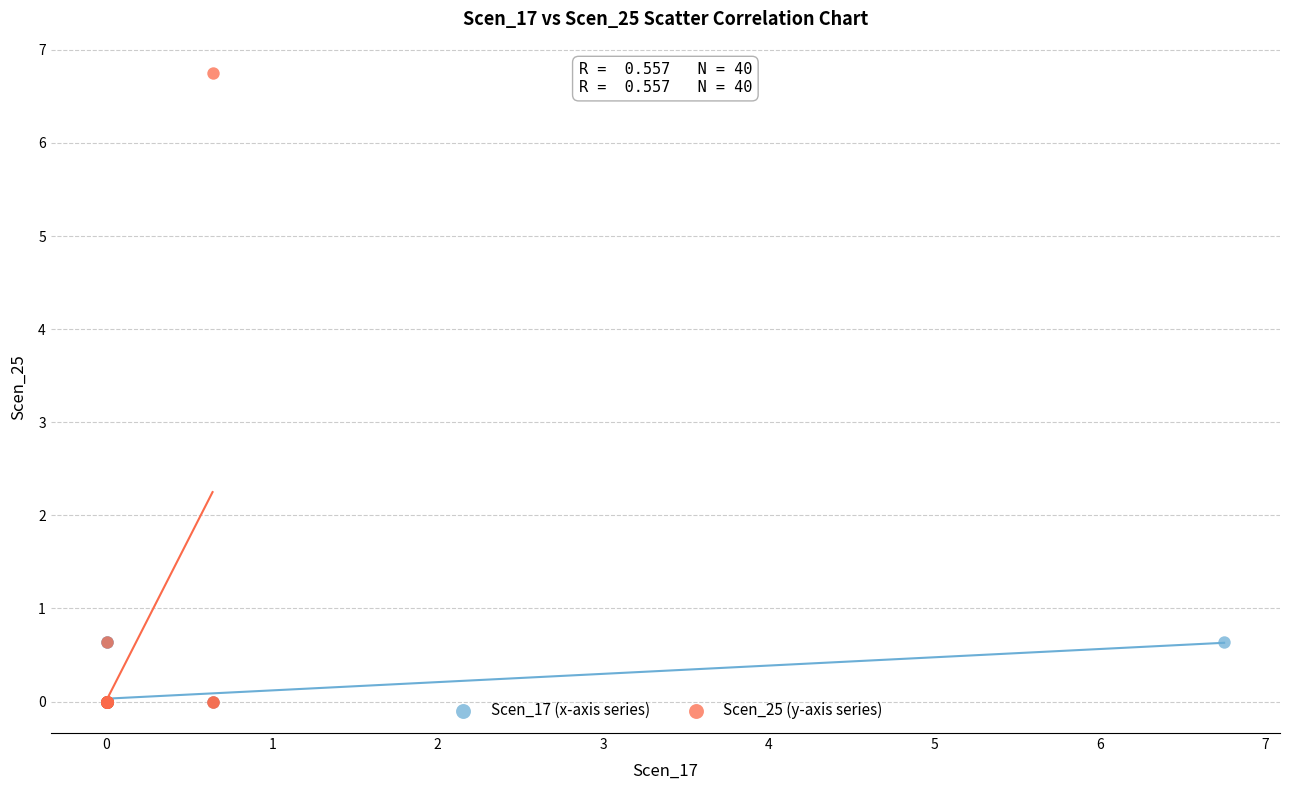

What are all the series names shown in the legend?

Scen_17 (x-axis series), Scen_25 (y-axis series)